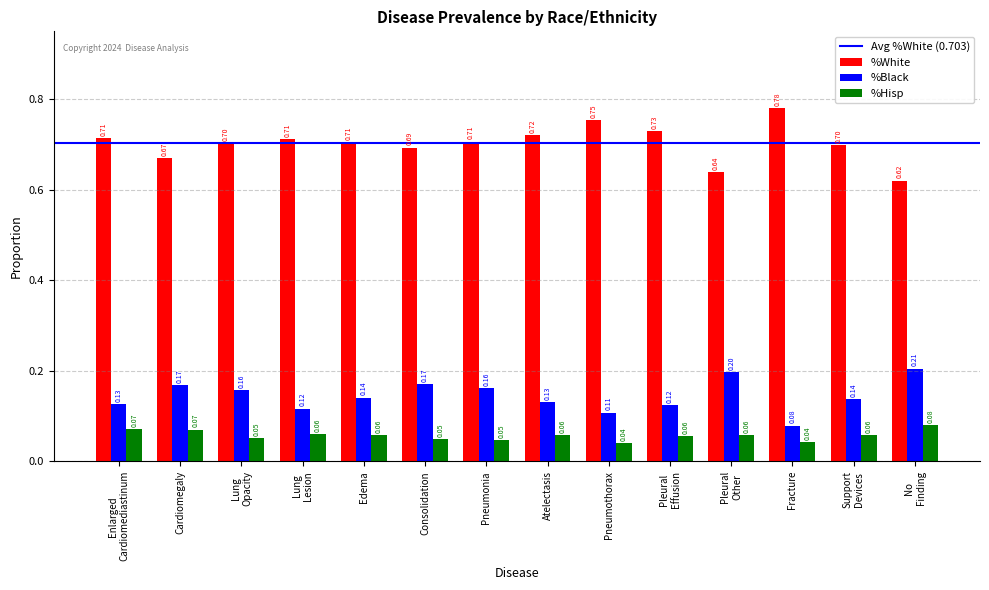

True or false: %White has a value of 0.3 at Lung
Opacity.

False